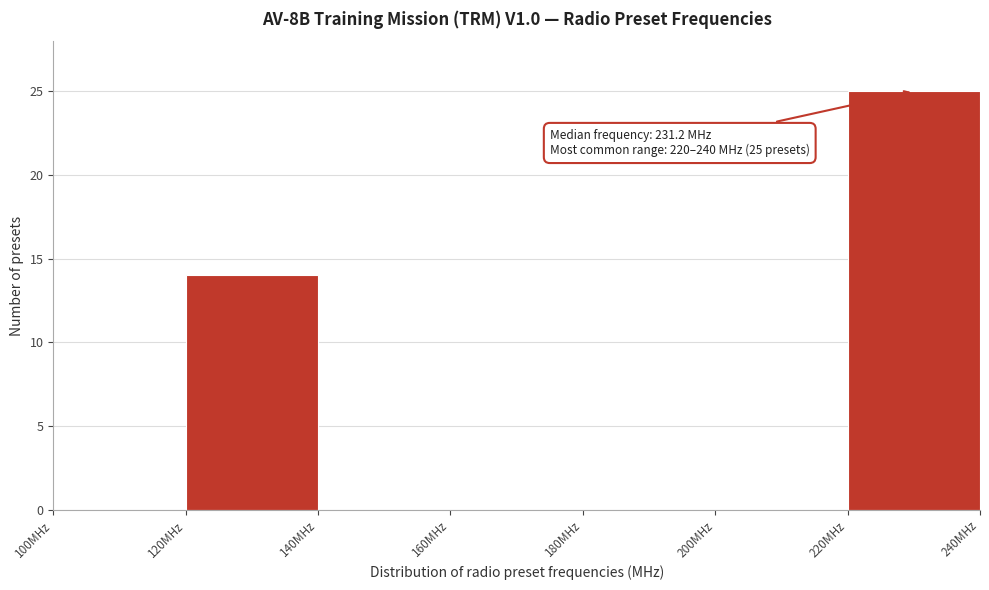

Which range on the x-axis has the tallest bar?

220 to 240